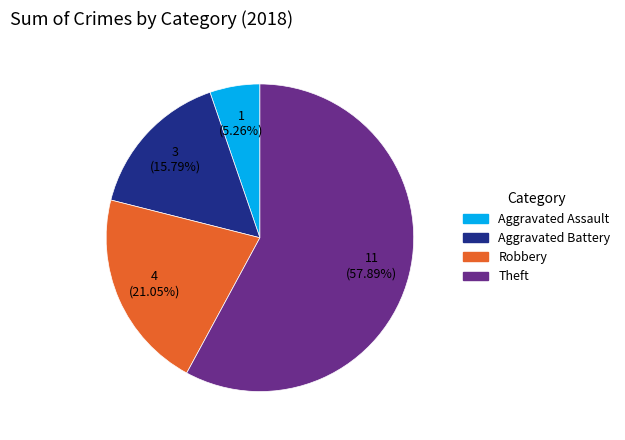

Between Theft and Aggravated Assault, which is larger?

Theft